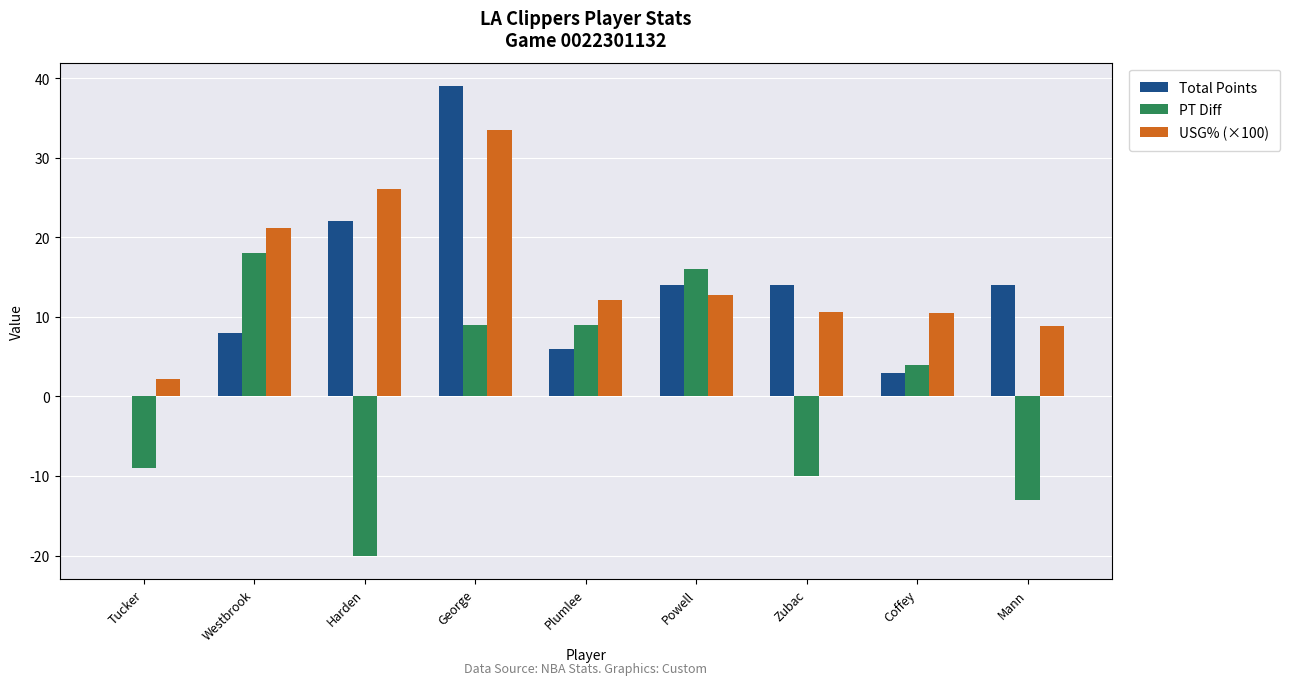

The Total Points series shows 8.0 at Westbrook. True or false?

True